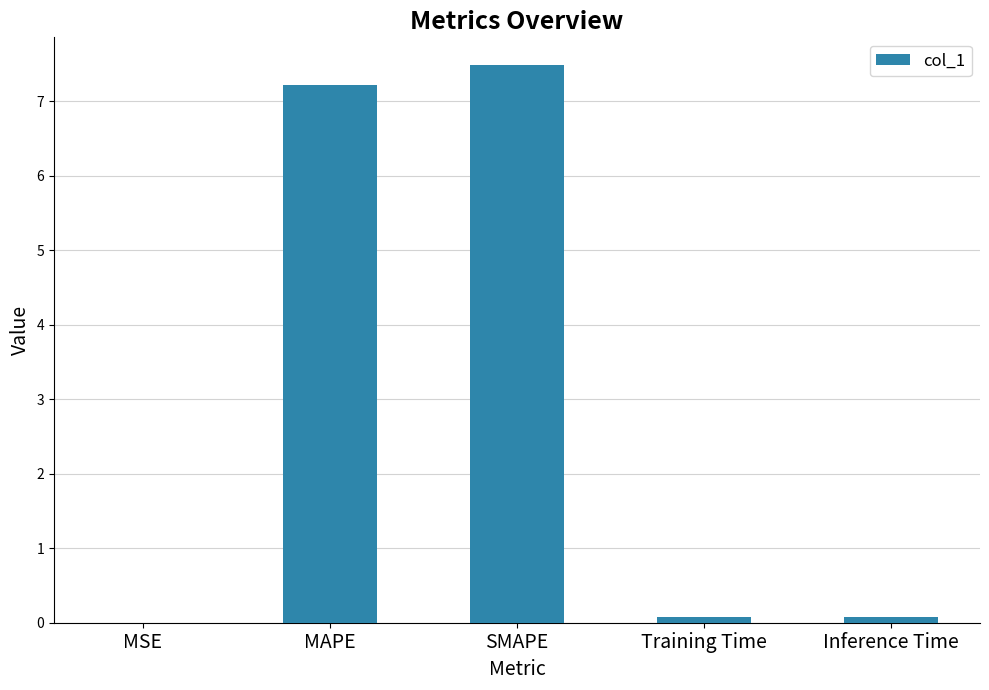

What is the maximum value shown in the chart?

7.5